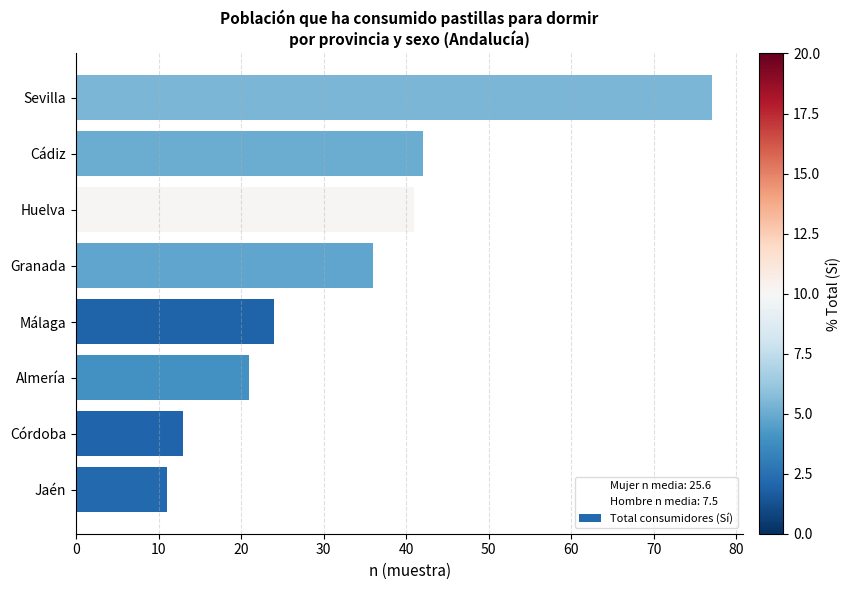

What is the average value?

33